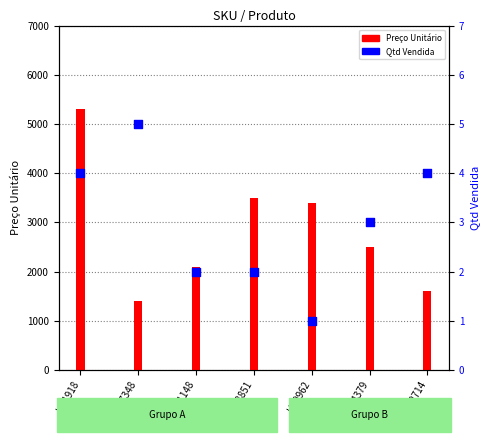

What are all the series names shown in the legend?

Preço Unitário, Qtd Vendida